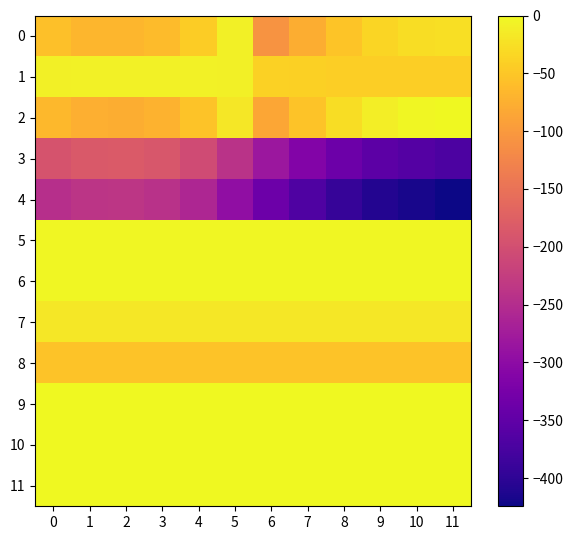

Reading left to right, what are all the values shown in this chart?

0: 0=-56.7	1=-66.8	2=-67.3	3=-62.2	4=-44.4	5=-9.6	6=-107.1	7=-77.6	8=-52.5	9=-35.6	10=-27.7	11=-26.0
1: 0=-8.7	1=-7.8	2=-7.3	3=-7.2	4=-7.4	5=-9.6	6=-38.1	7=-40.6	8=-41.5	9=-41.6	10=-41.7	11=-43.0
2: 0=-65.0	1=-76.0	2=-77.0	3=-72.0	4=-54.0	5=-17.0	6=-86.0	7=-54.0	8=-28.0	9=-11.0	10=-3.0	11=0.0
3: 0=-192.6	1=-184.2	2=-183.0	3=-188.5	4=-205.2	5=-241.2	6=-283.2	7=-312.7	8=-337.5	9=-354.5	10=-362.5	11=-370.4
4: 0=-246.6	1=-238.2	2=-237.0	3=-242.5	4=-259.2	5=-295.2	6=-337.2	7=-366.7	8=-391.5	9=-408.5	10=-416.5	11=-424.4
5: 0=-2.0	1=-1.9	2=-1.9	3=-1.9	4=-1.9	5=-2.0	6=-2.2	7=-2.3	8=-2.3	9=-2.3	10=-2.3	11=-2.4
6: 0=-2.0	1=-1.9	2=-1.9	3=-1.9	4=-1.9	5=-2.0	6=-2.2	7=-2.3	8=-2.3	9=-2.3	10=-2.3	11=-2.4
7: 0=-17.0	1=-17.0	2=-17.0	3=-17.0	4=-17.0	5=-17.0	6=-17.0	7=-17.0	8=-17.0	9=-17.0	10=-17.0	11=-17.0
8: 0=-54.0	1=-54.0	2=-54.0	3=-54.0	4=-54.0	5=-54.0	6=-54.0	7=-54.0	8=-54.0	9=-54.0	10=-54.0	11=-54.0
9: 0=0.0	1=0.0	2=0.0	3=0.0	4=0.0	5=0.0	6=0.0	7=0.0	8=0.0	9=0.0	10=0.0	11=0.0
10: 0=0.0	1=0.0	2=0.0	3=0.0	4=0.0	5=0.0	6=0.0	7=0.0	8=0.0	9=0.0	10=0.0	11=0.0
11: 0=0.0	1=0.0	2=0.0	3=0.0	4=0.0	5=0.0	6=0.0	7=0.0	8=0.0	9=0.0	10=0.0	11=0.0